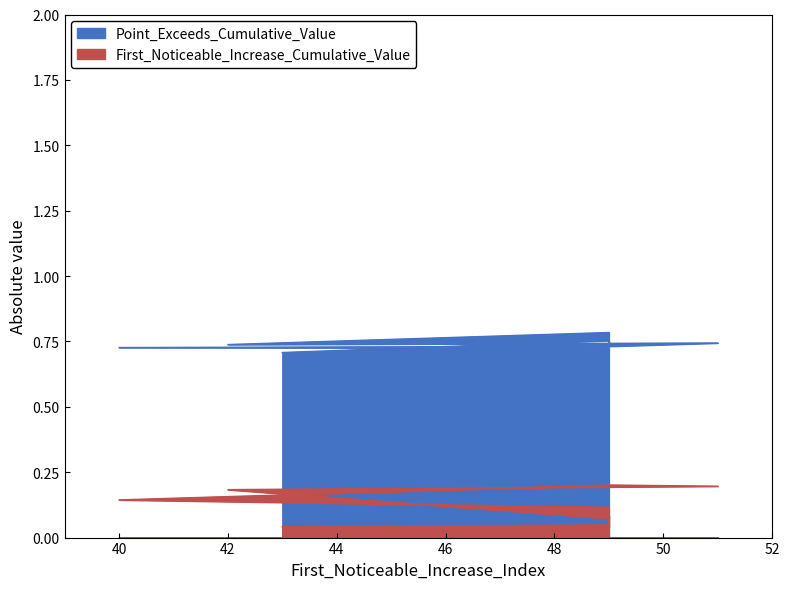

Is it true that First_Noticeable_Increase_Cumulative_Value equals 0.1 at 42?

False